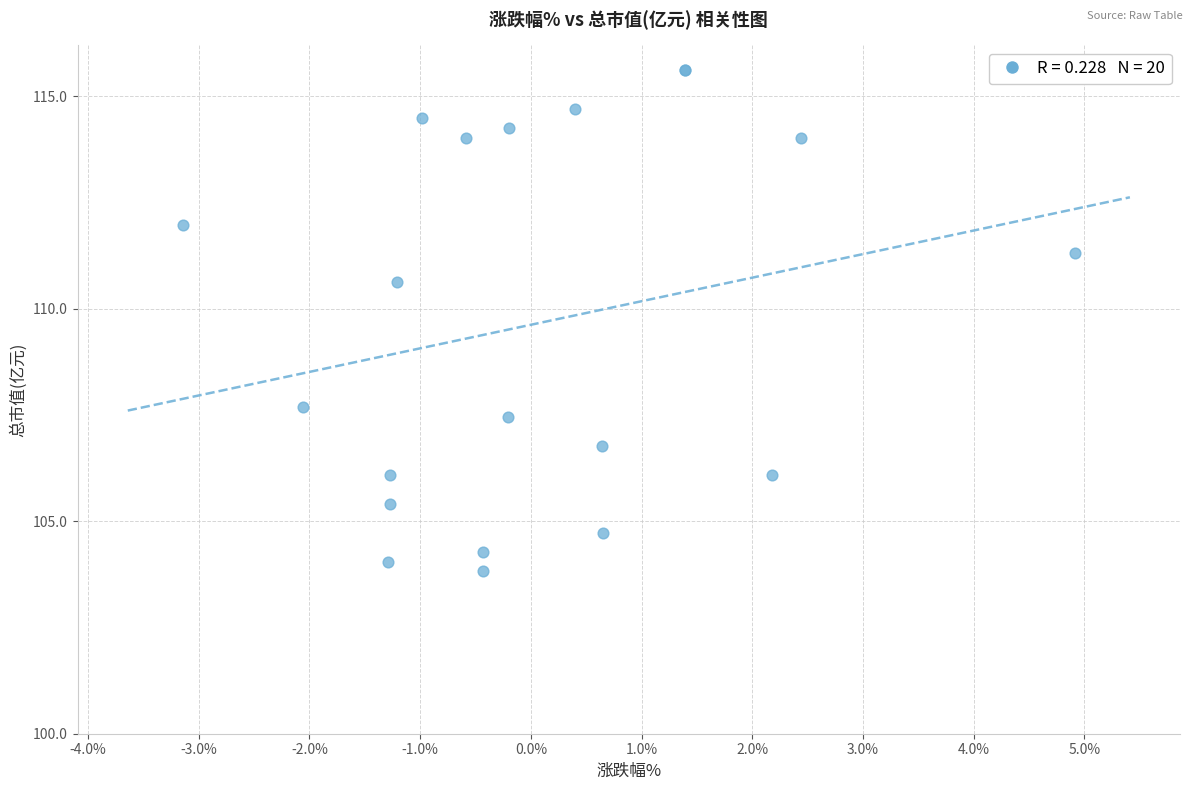

What Y value in the scatter plot is closest to 109?

107.7